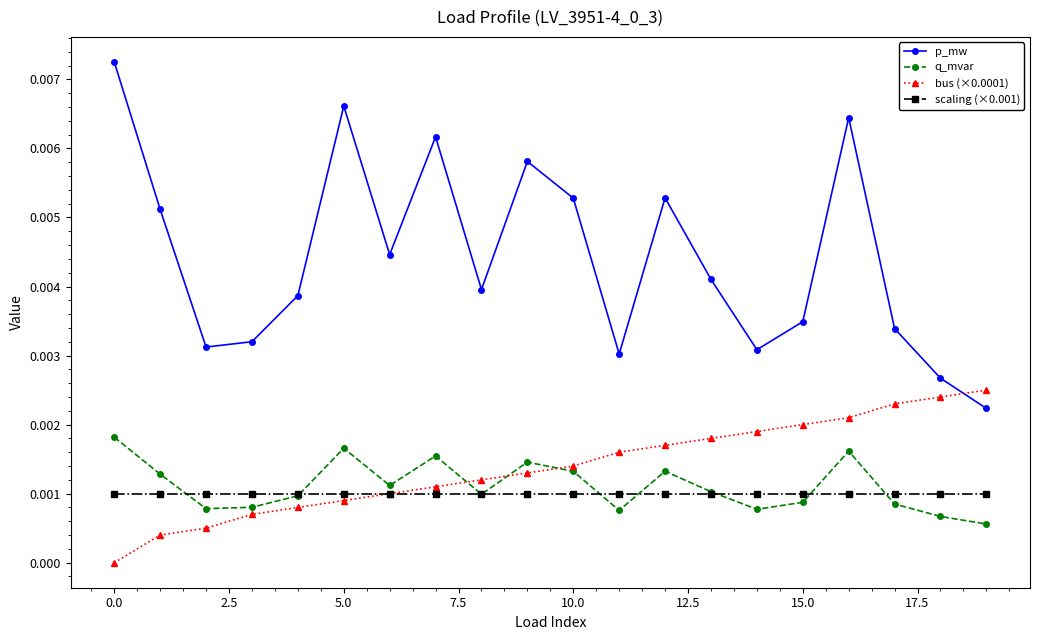

True or false: q_mvar and p_mw cross at least once.

False